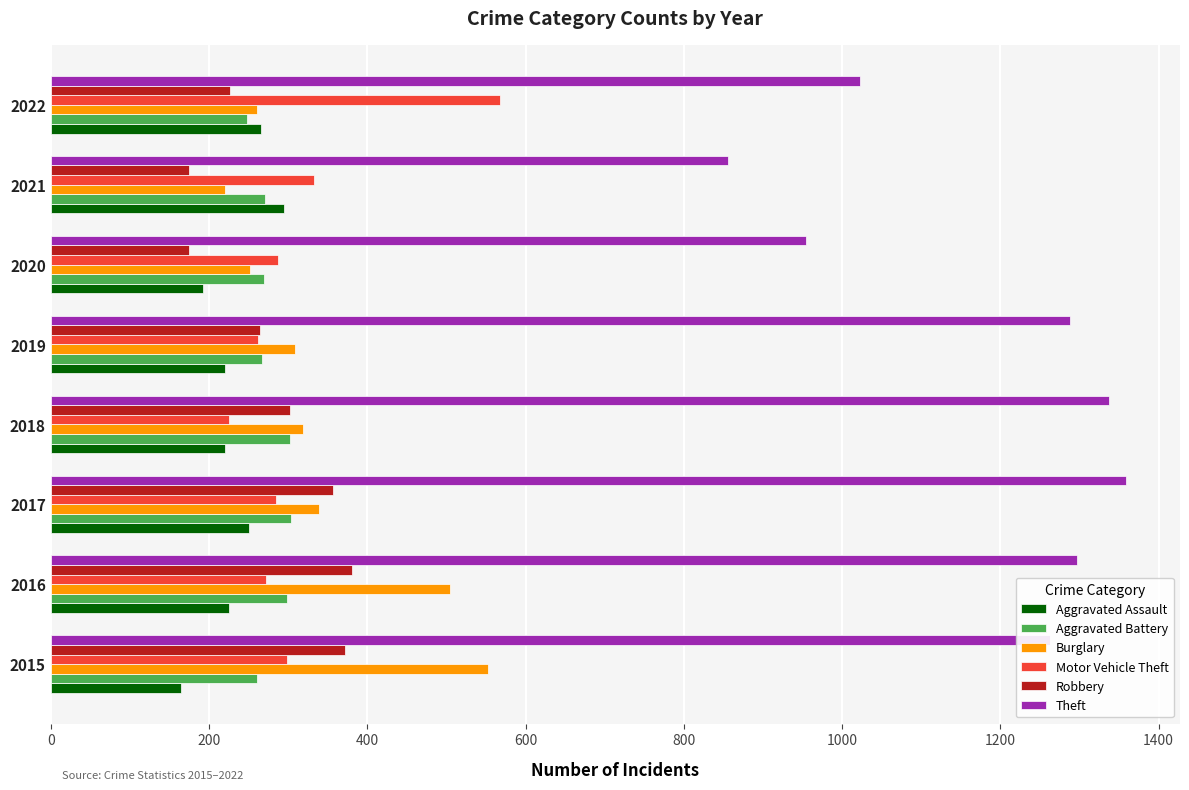

What is the highest value of the Robbery series?

381